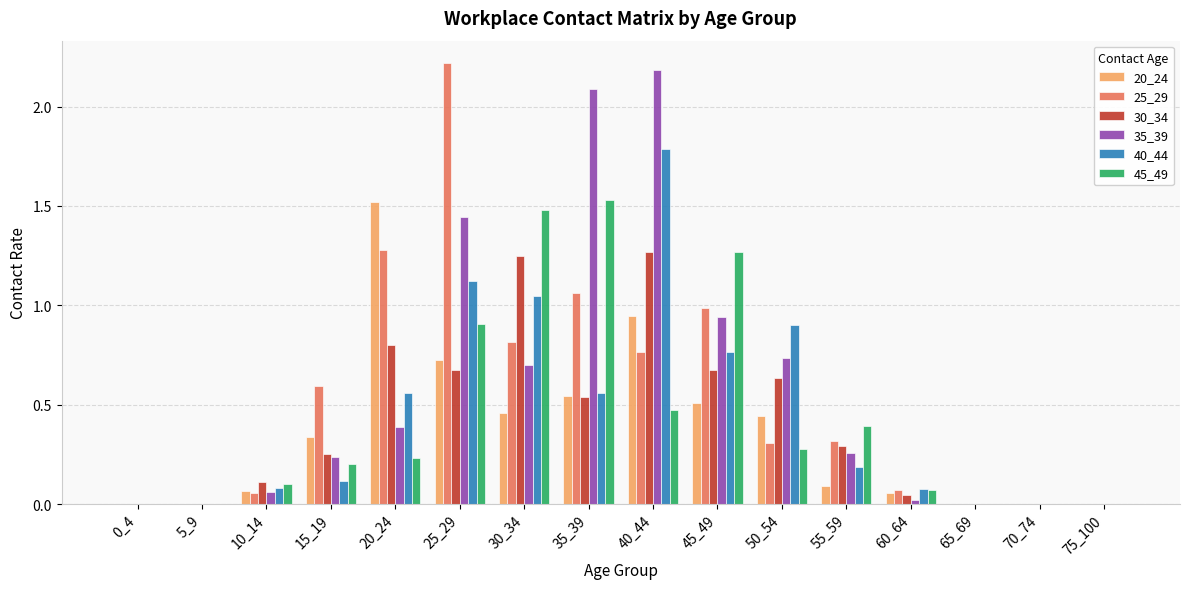

What is the sum of the 40_44 values at 25_29 and 30_34?

2.2